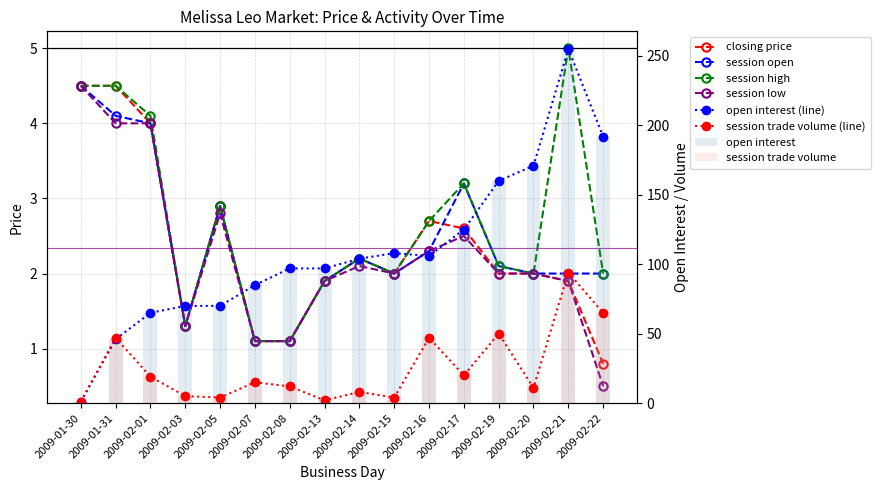

What is the maximum value shown in the chart?

255.0